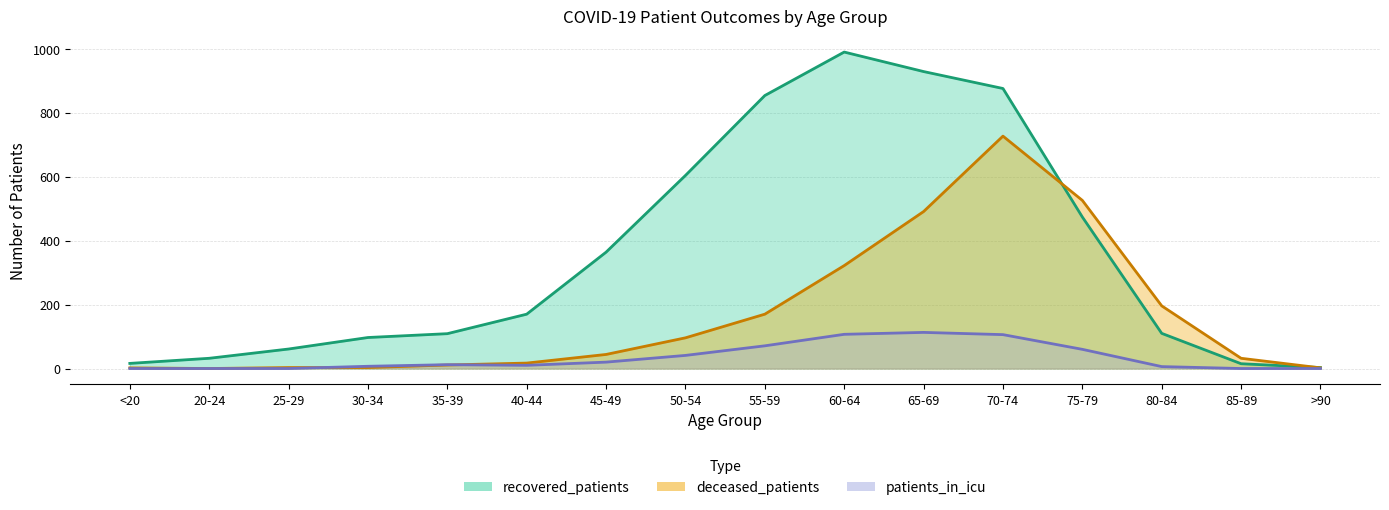

How many data points in patients_in_icu are less than 12?

8